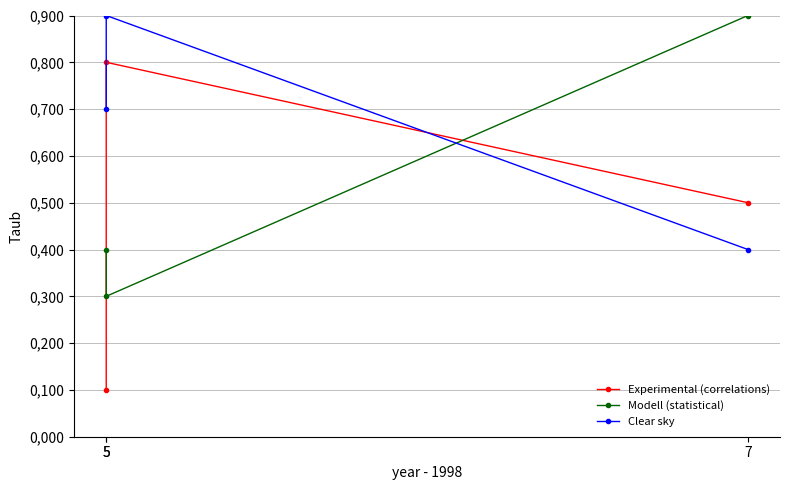

List the series in order of their peak value, highest first.

Modell (statistical), Clear sky, Experimental (correlations)